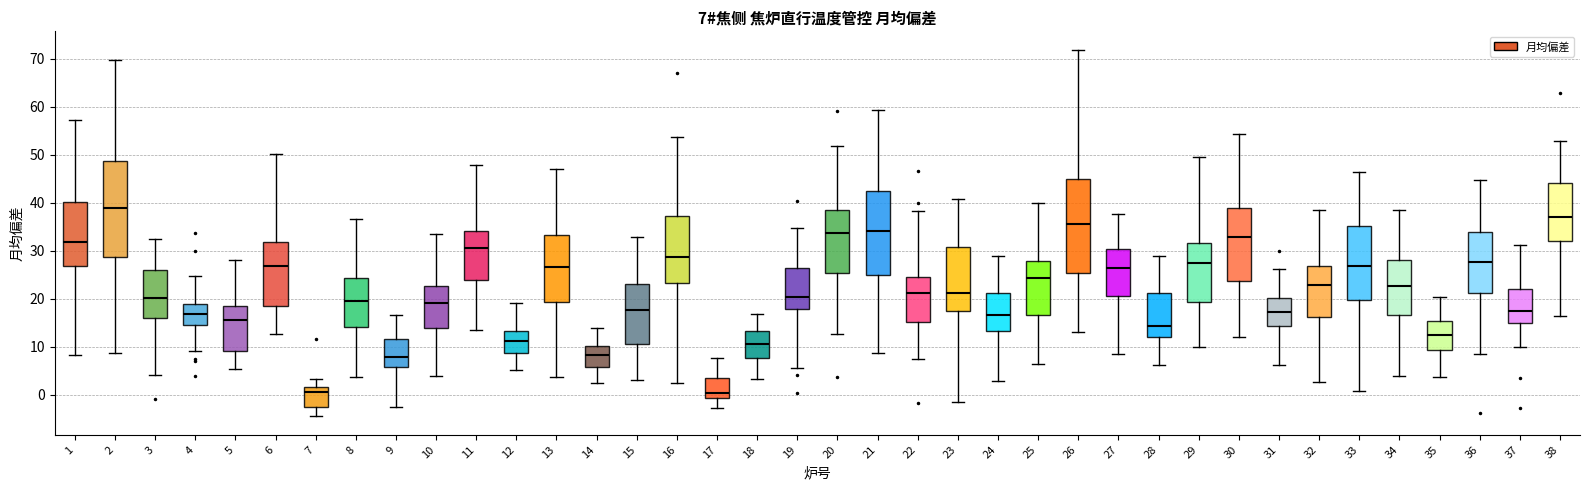

Which box has the highest median line?

2